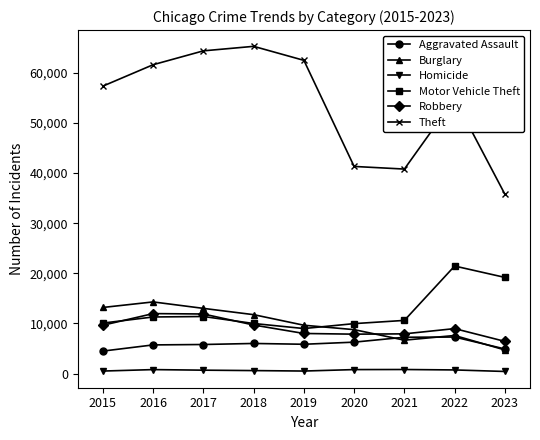

What is the sum of the Homicide values at 2023 and 2017?

1085